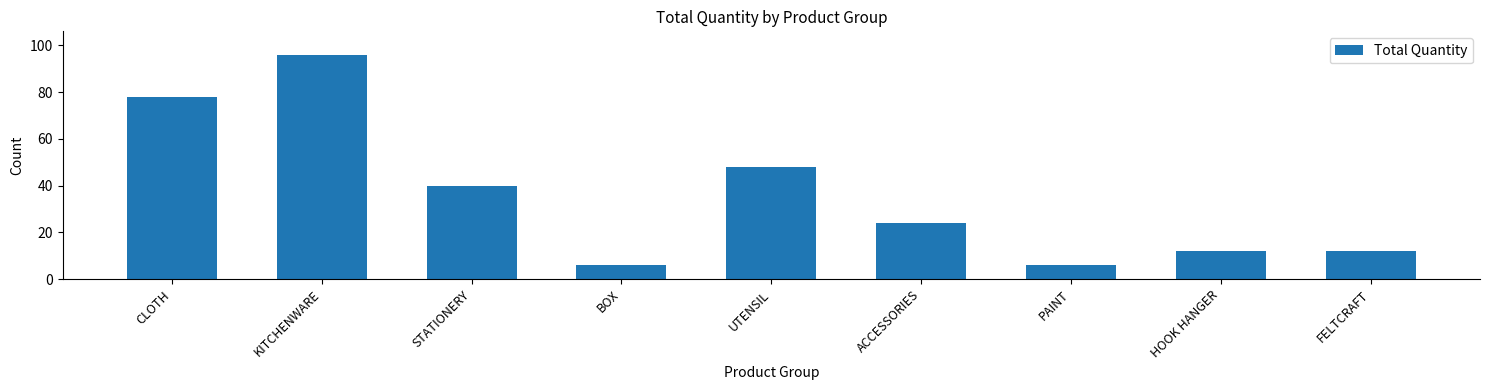

True or false: the data shows 8 at HOOK HANGER.

False